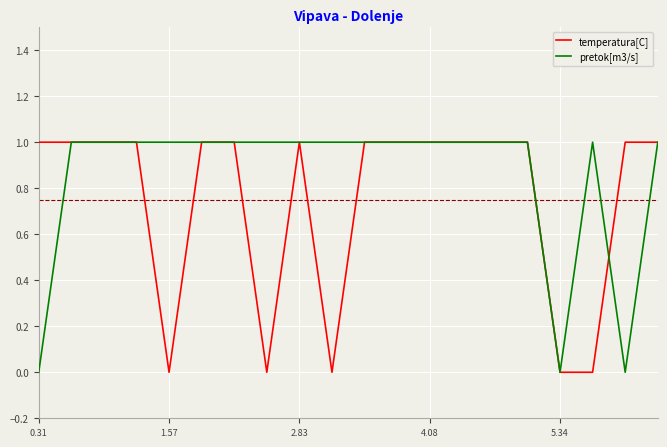

List the series in order of their overall mean, lowest first.

temperatura[C], pretok[m3/s]